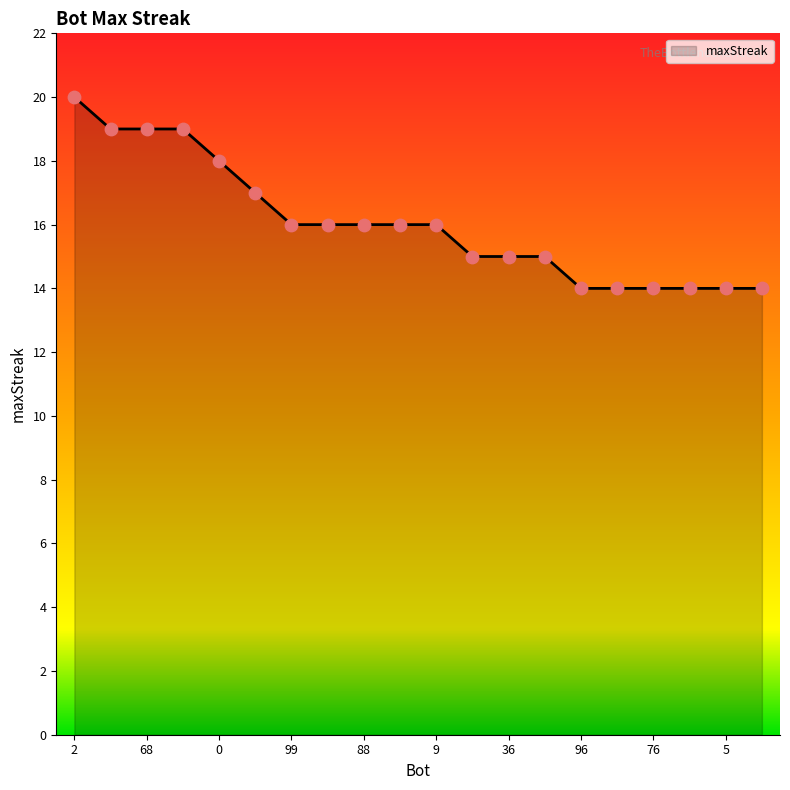

What is the maximum value shown in the chart?

20